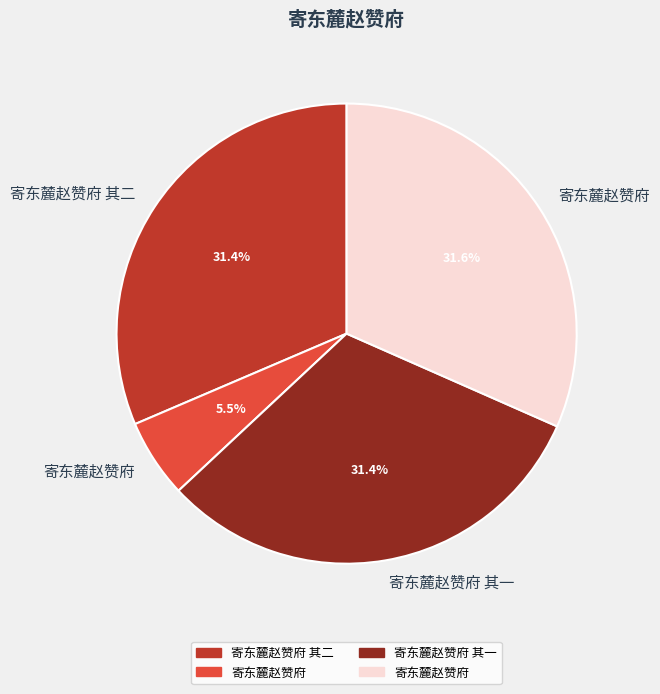

Is there any slice that represents more than half of the pie?

No